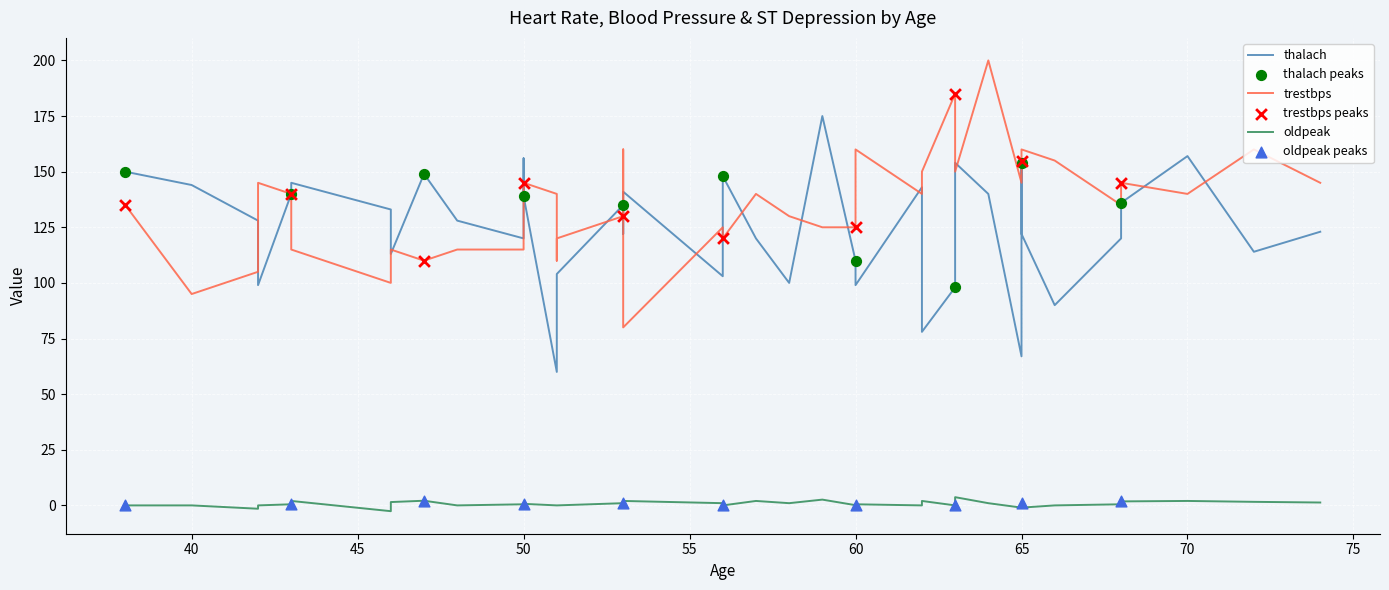

What are all the series names shown in the legend?

thalach, trestbps, oldpeak